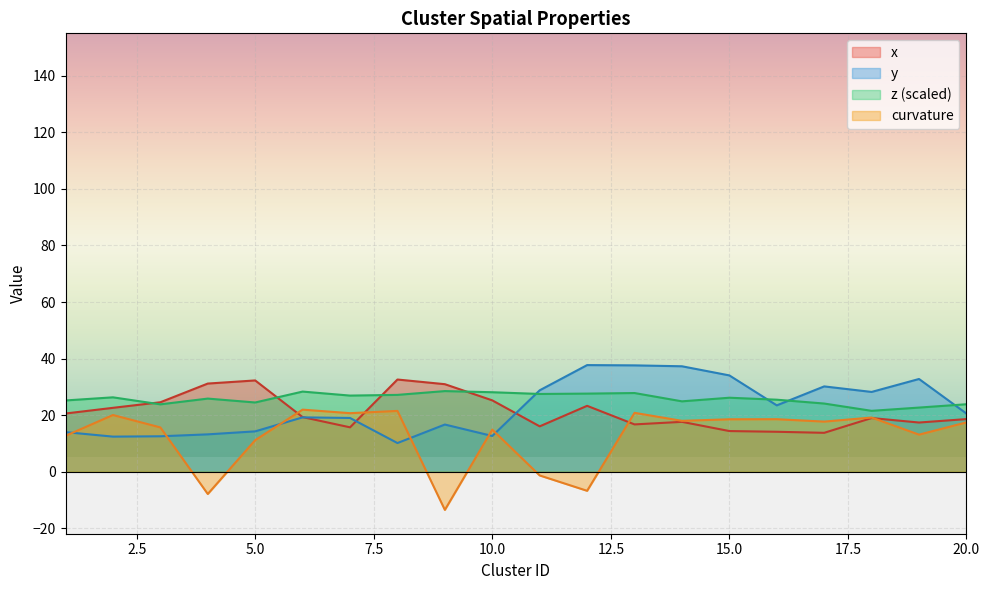

How many positive values does the curvature series have?

16